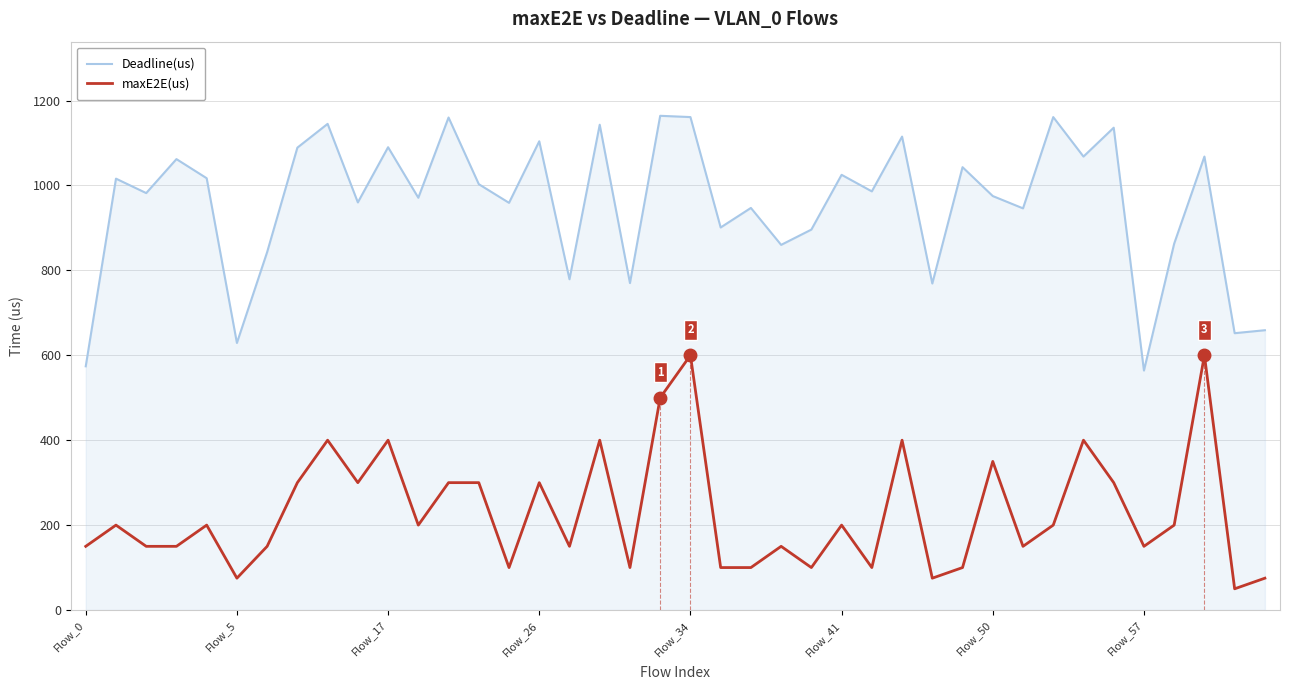

Which series has the widest spread of values?

Deadline(us)